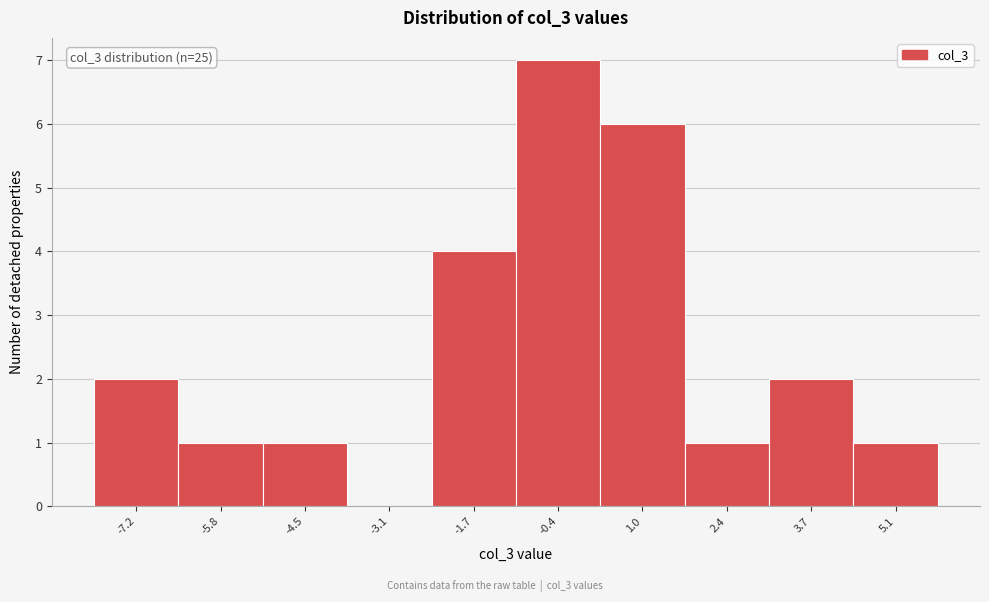

Which range on the x-axis has the tallest bar?

-1.0 to 0.4